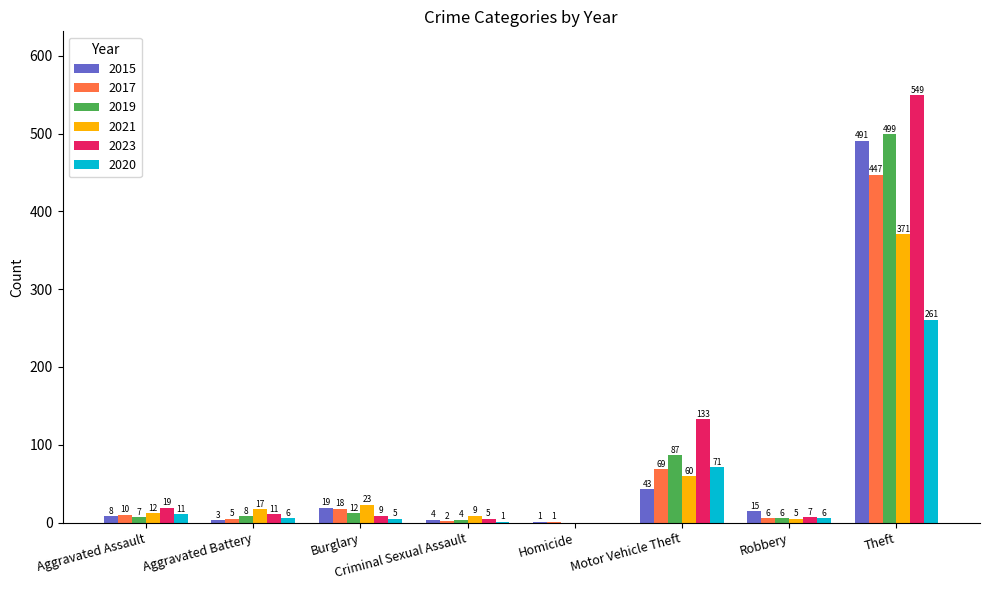

The 2015 series shows 15 at Robbery. True or false?

True